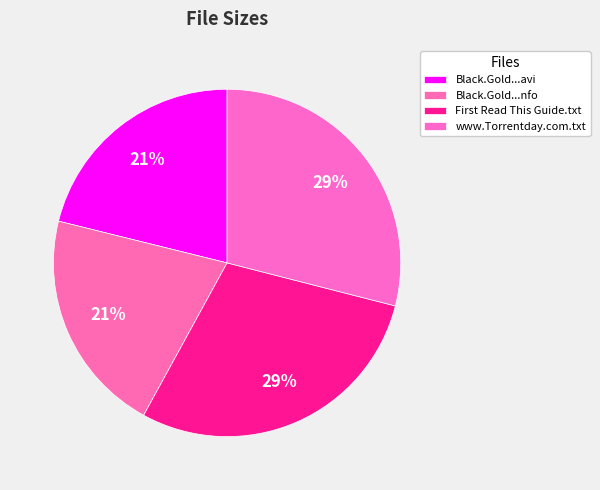

Count the number of slices in the pie.

4